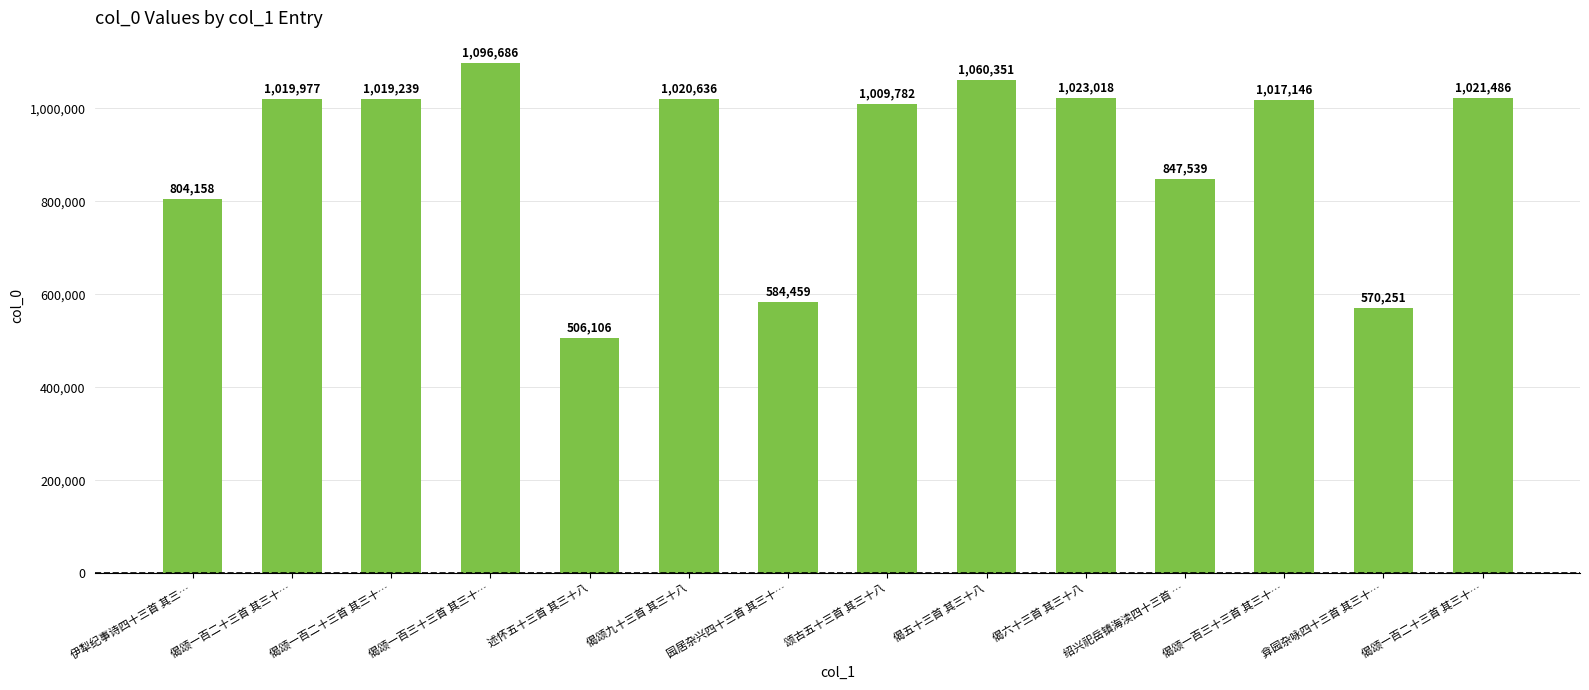

How many distinct data groups are displayed?

1